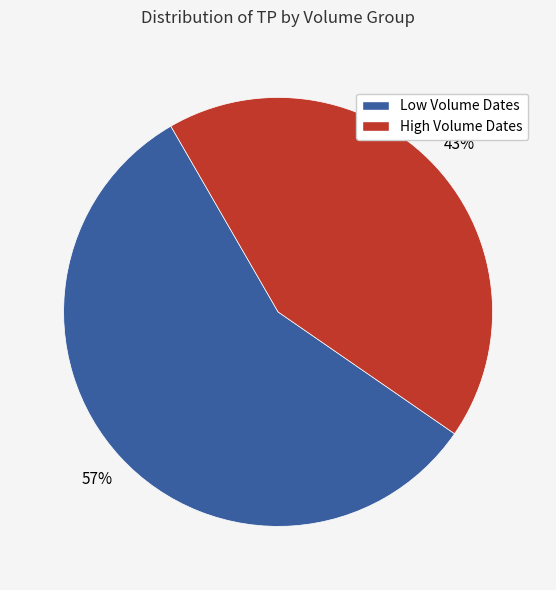

To the nearest percent, what is the difference between the largest and smallest slice percentages?

14%